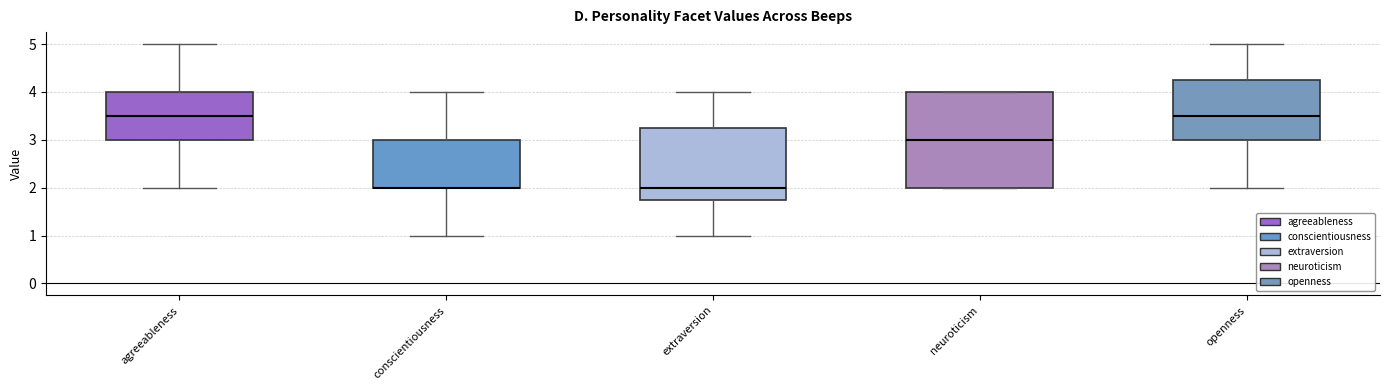

Comparing the boxes themselves (not the whiskers), which one is the tallest?

neuroticism